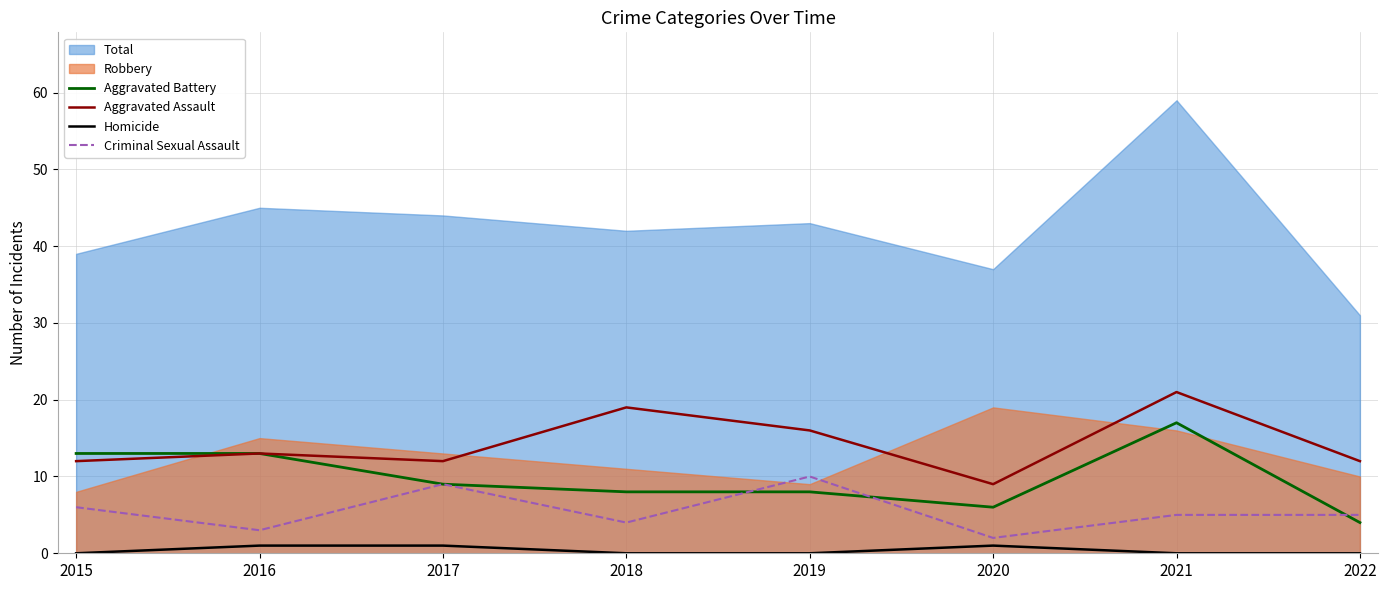

True or false: Aggravated Battery has a value of 5 at 2015.

False